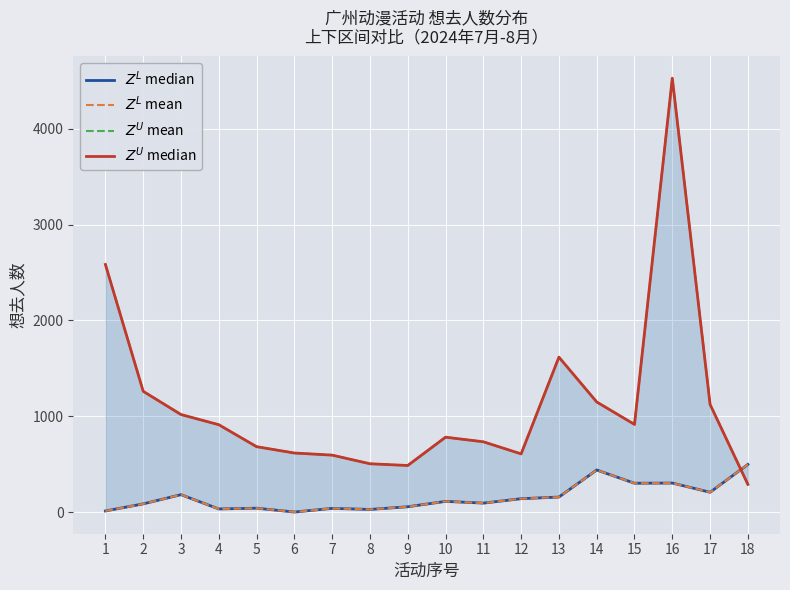

True or false: $Z^U$ median and $Z^L$ mean cross at least once.

True